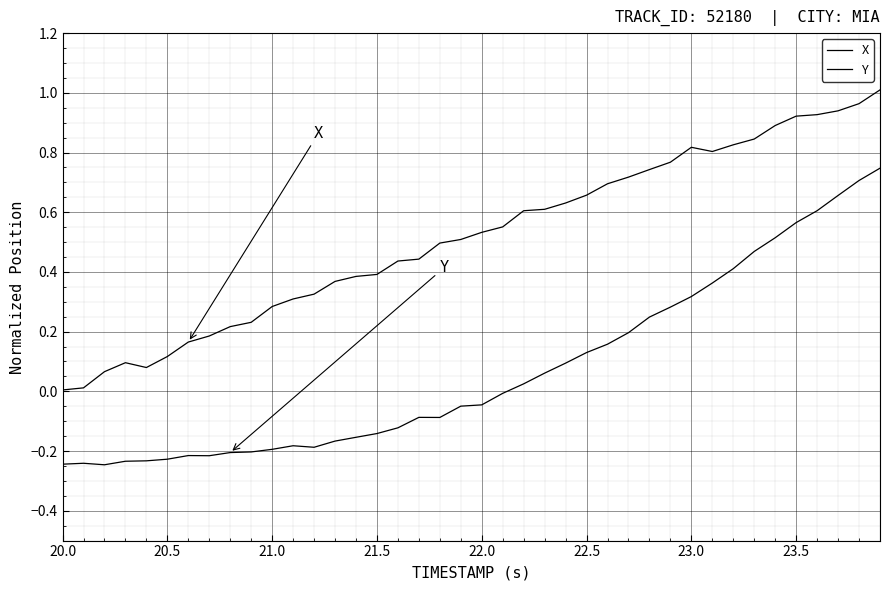

Reading right to left, transcribe all the data shown in this chart.

X: 1.0	1.0	0.9	0.9	0.9	0.9	0.8	0.8	0.8	0.8	0.8	0.7	0.7	0.7	0.7	0.6	0.6	0.6	0.6	0.5	0.5	0.5	0.4	0.4	0.4	0.4	0.4	0.3	0.3	0.3	0.2	0.2	0.2	0.2	0.1	0.1	0.1	0.1	0.0	0.0
Y: 0.7	0.7	0.7	0.6	0.6	0.5	0.5	0.4	0.4	0.3	0.3	0.2	0.2	0.2	0.1	0.1	0.1	0.0	-0.0	-0.0	-0.0	-0.1	-0.1	-0.1	-0.1	-0.2	-0.2	-0.2	-0.2	-0.2	-0.2	-0.2	-0.2	-0.2	-0.2	-0.2	-0.2	-0.2	-0.2	-0.2